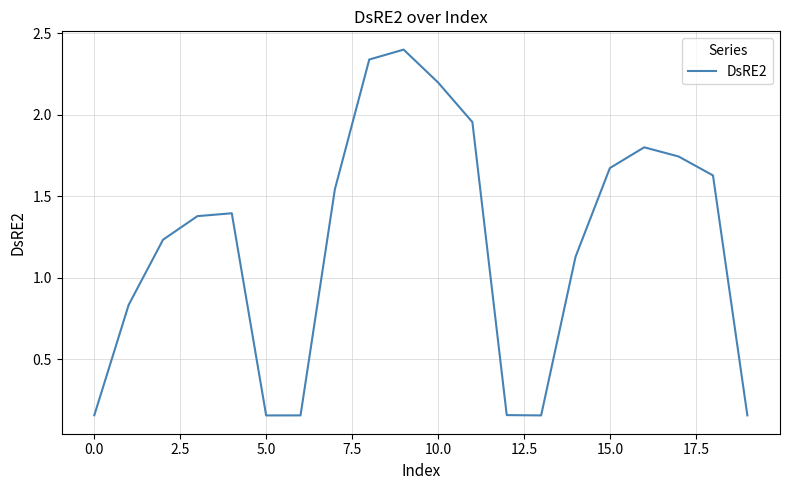

Is this an area chart (filled region under the line)?

No